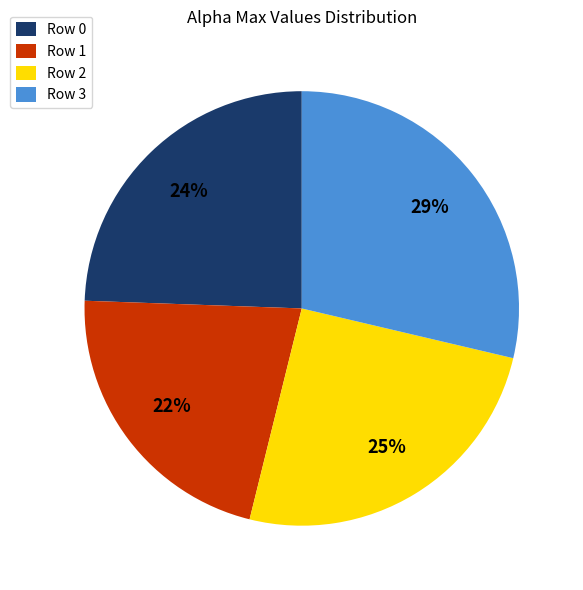

Do Row 3 and Row 2 together represent more than half of the pie?

Yes